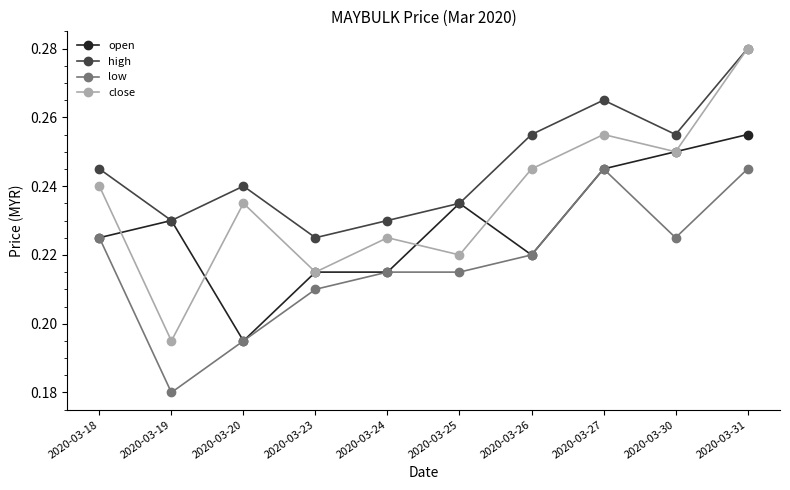

At which category is the sum across all series the highest?

2020-03-31